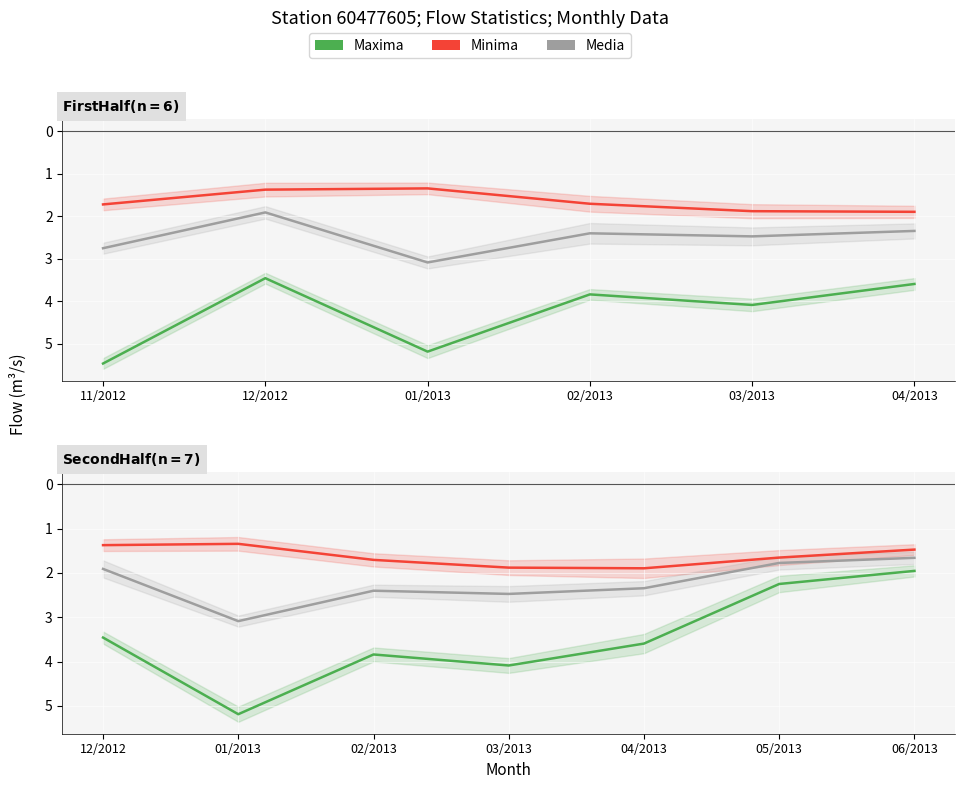

How many distinct data groups are displayed?

3